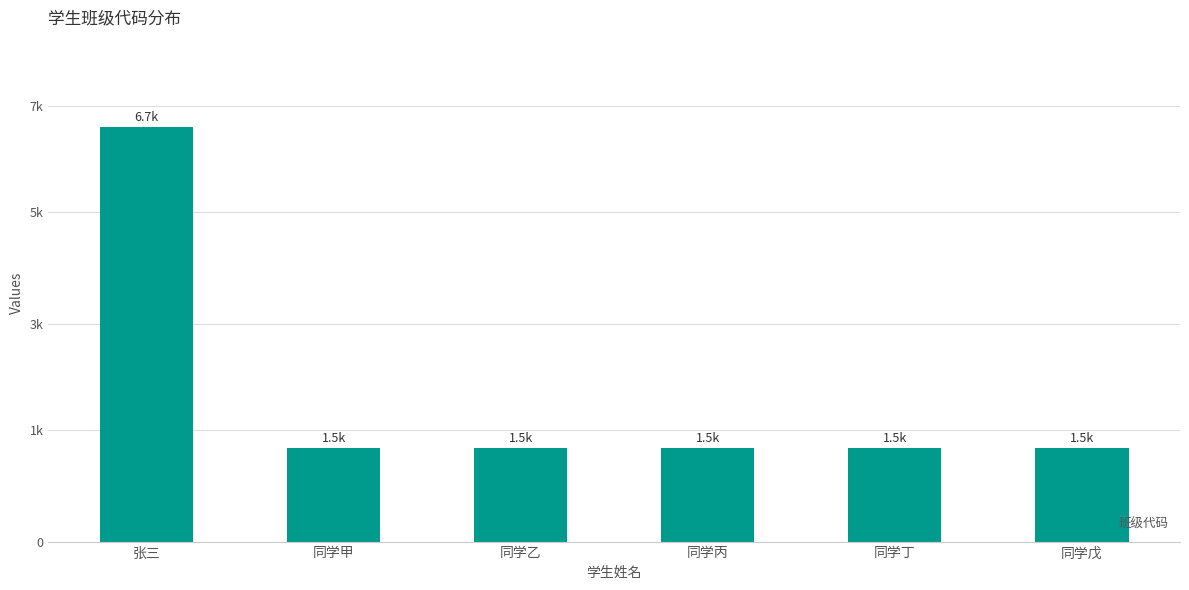

Which category has the highest value across all series?

张三